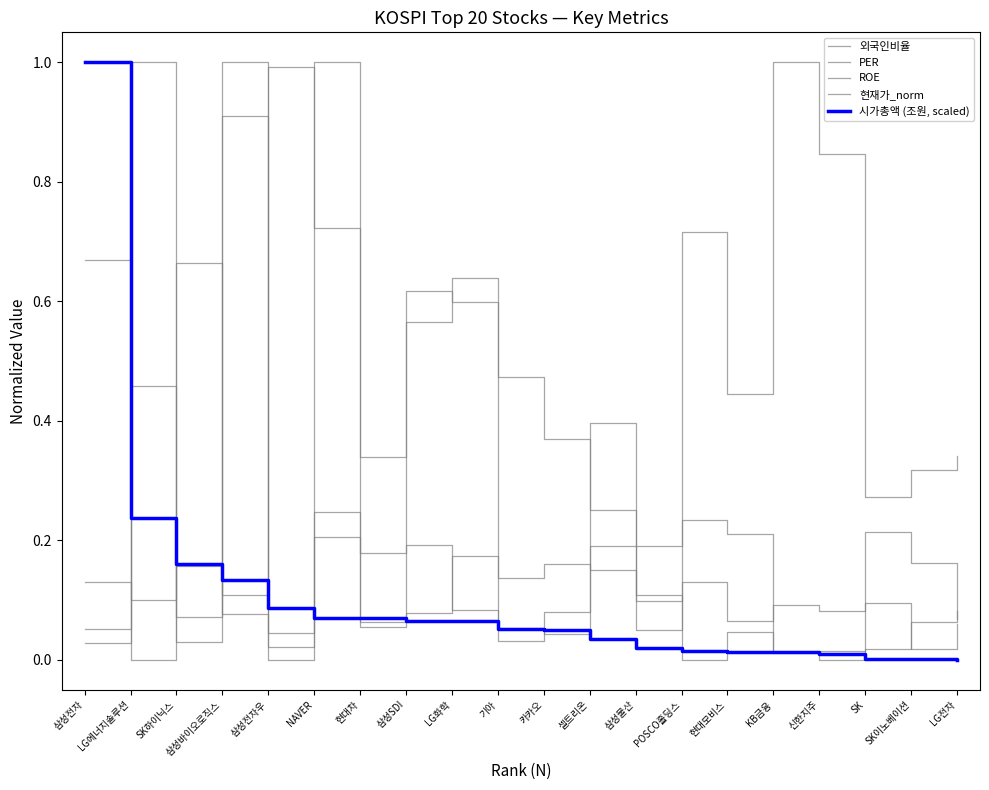

Which category has the lowest value across all series?

LG에너지솔루션